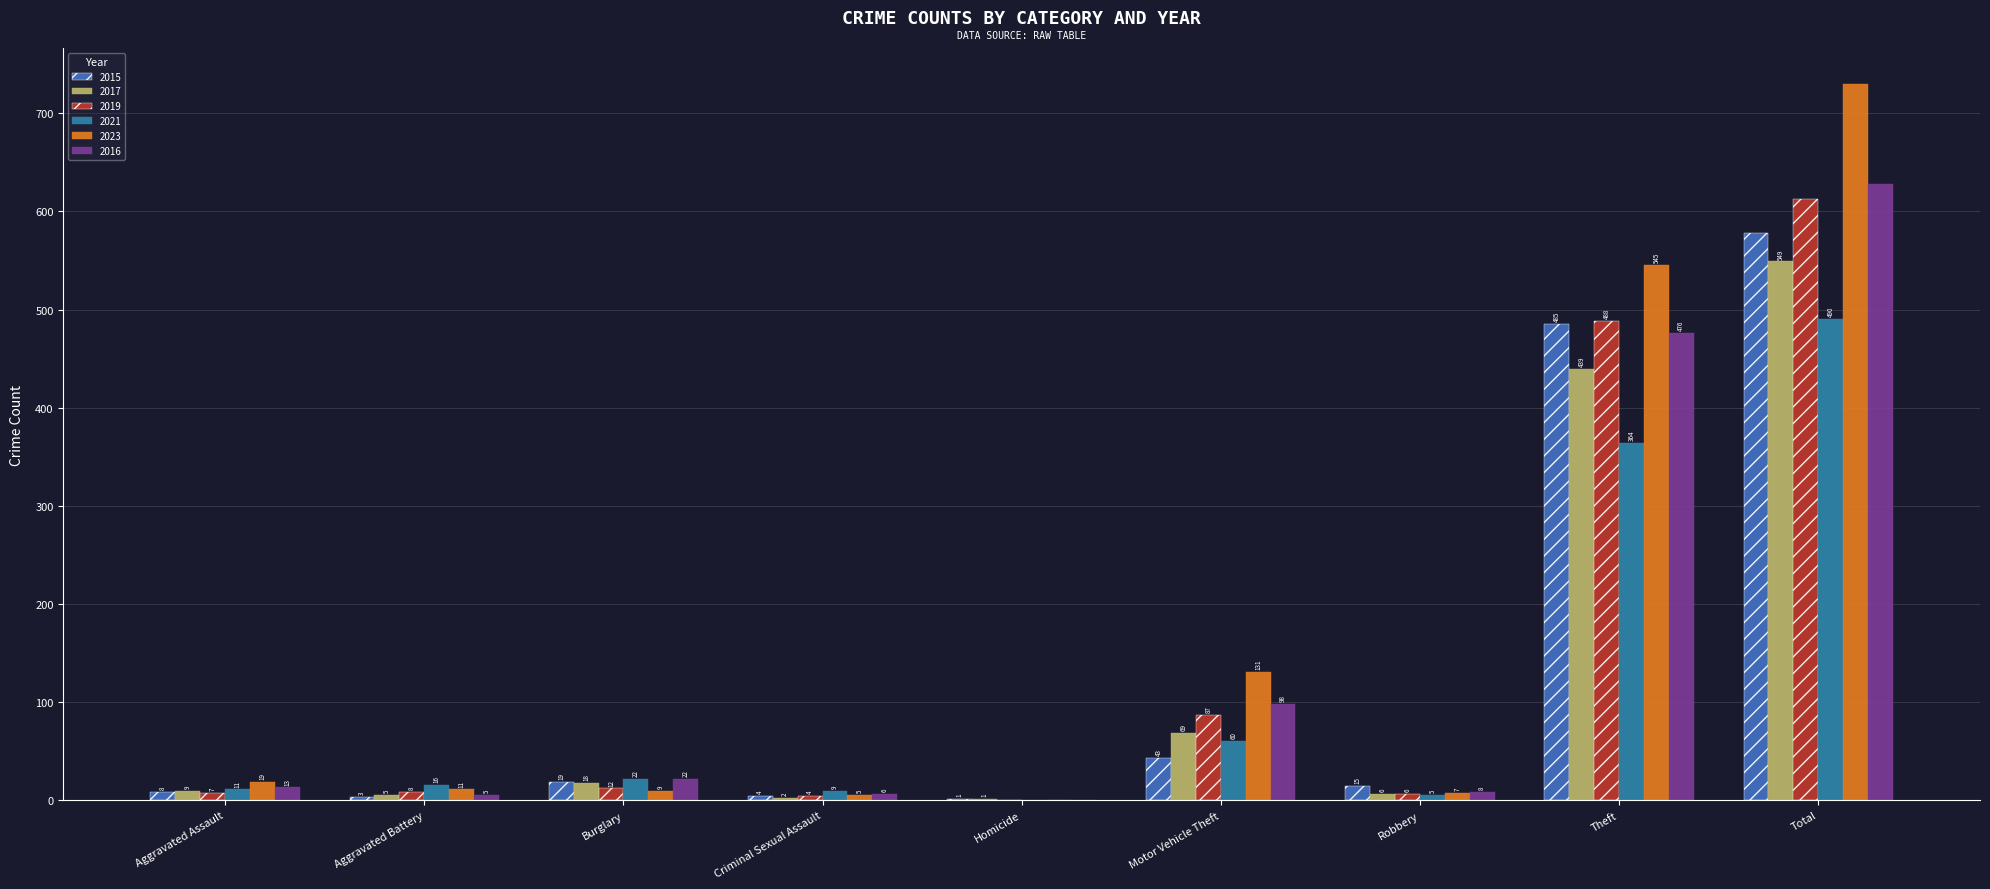

How many groups of bars are there?

9